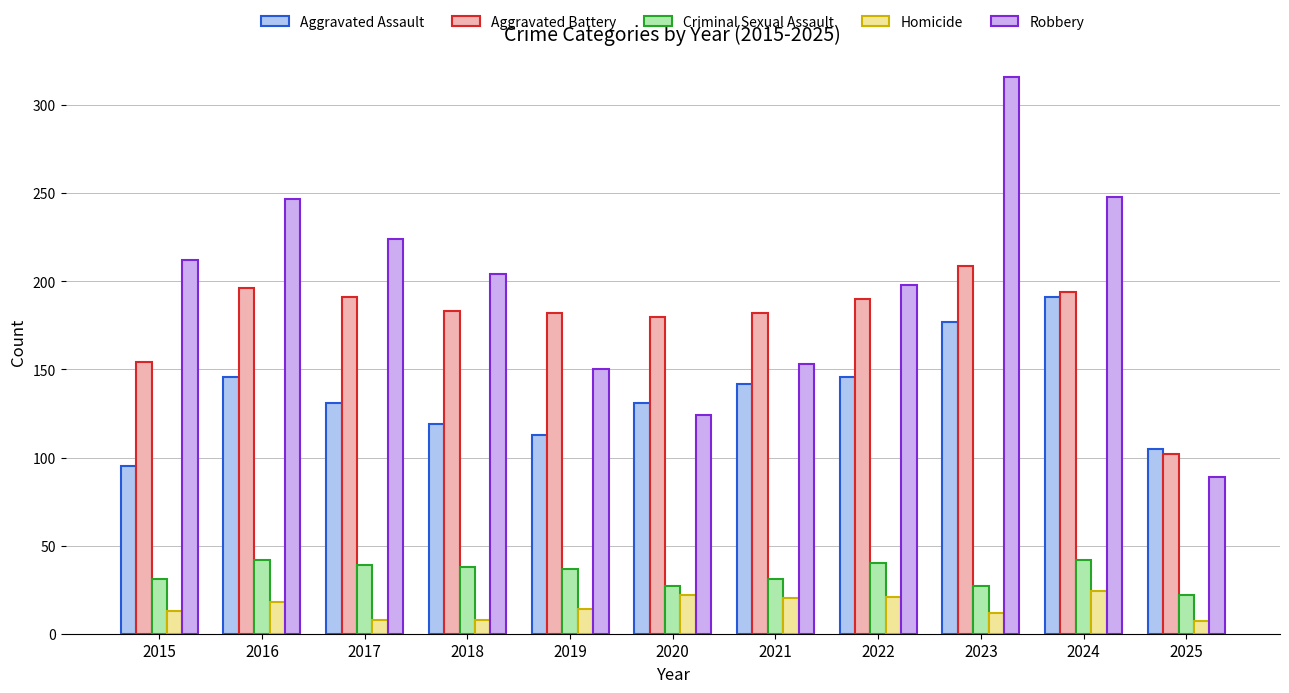

What is the smallest value displayed?

7